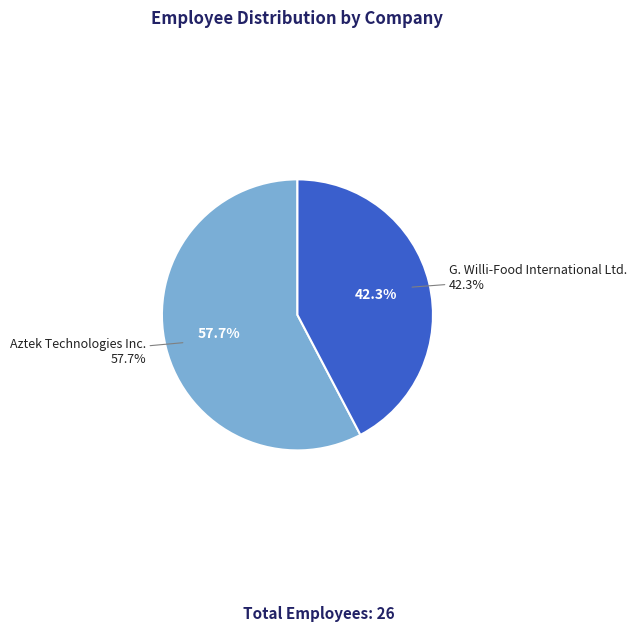

What portion of the pie excludes 26?

57.7%